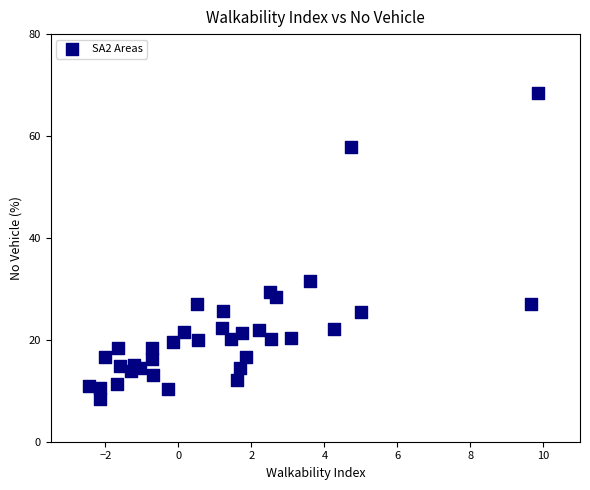

What Y value in the scatter plot is closest to 38?

31.6